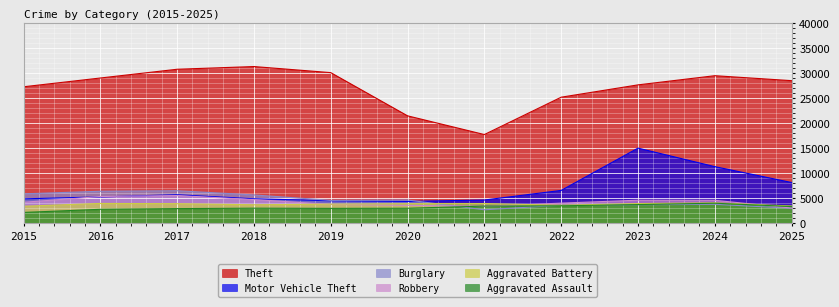

At which category is the sum across all series the highest?

2023